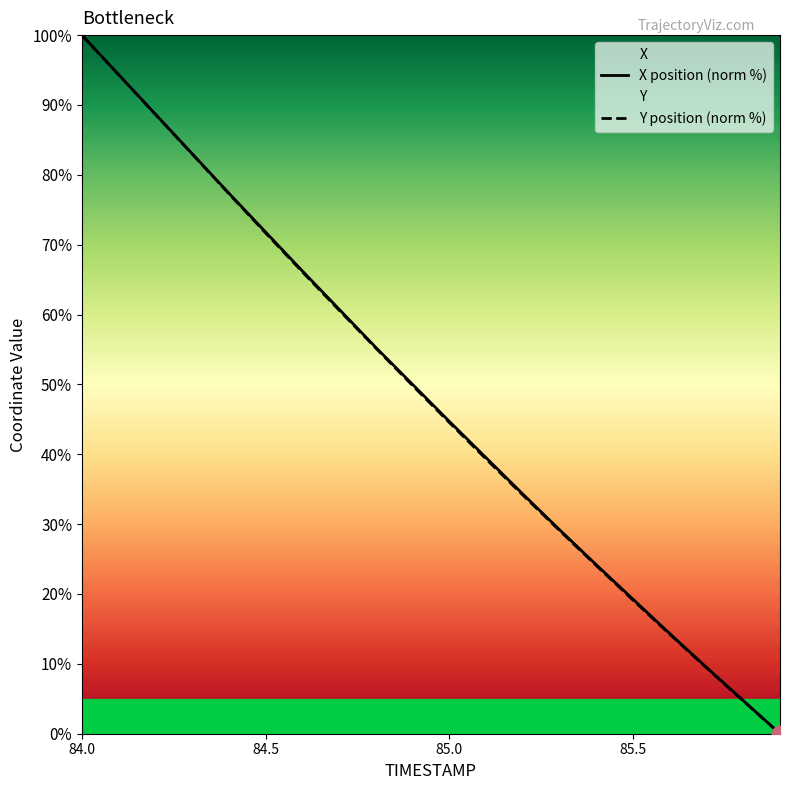

The X position (norm %) series shows 15.2 at 85.0. True or false?

False